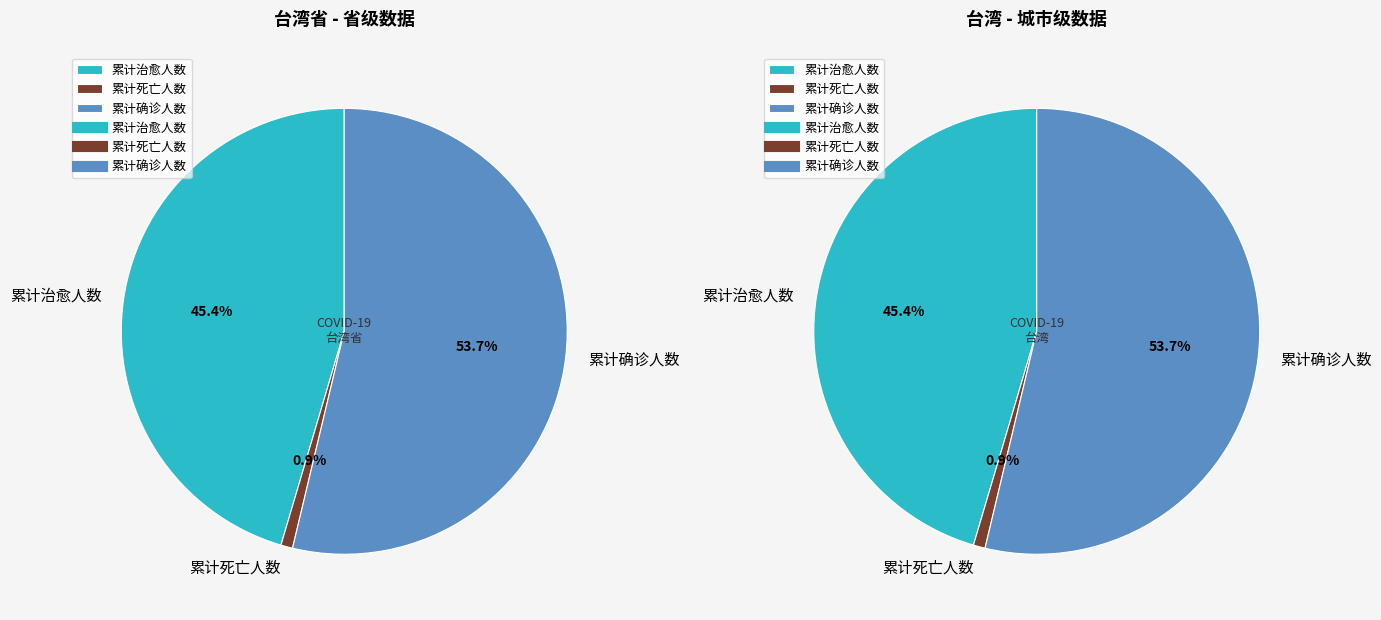

Combined, do 累计确诊人数 and 累计治愈人数 account for over 50%?

Yes